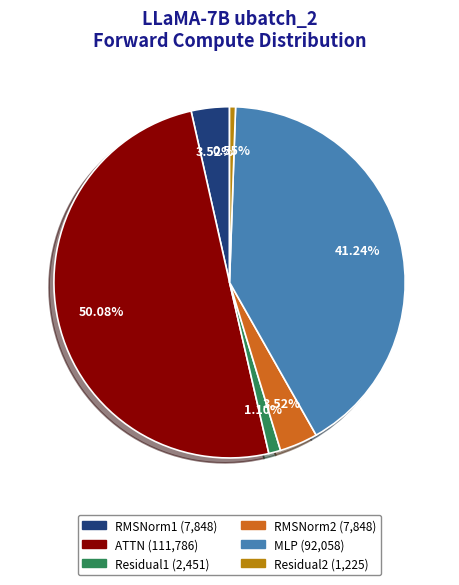

Between Residual2 and ATTN, which is larger?

ATTN